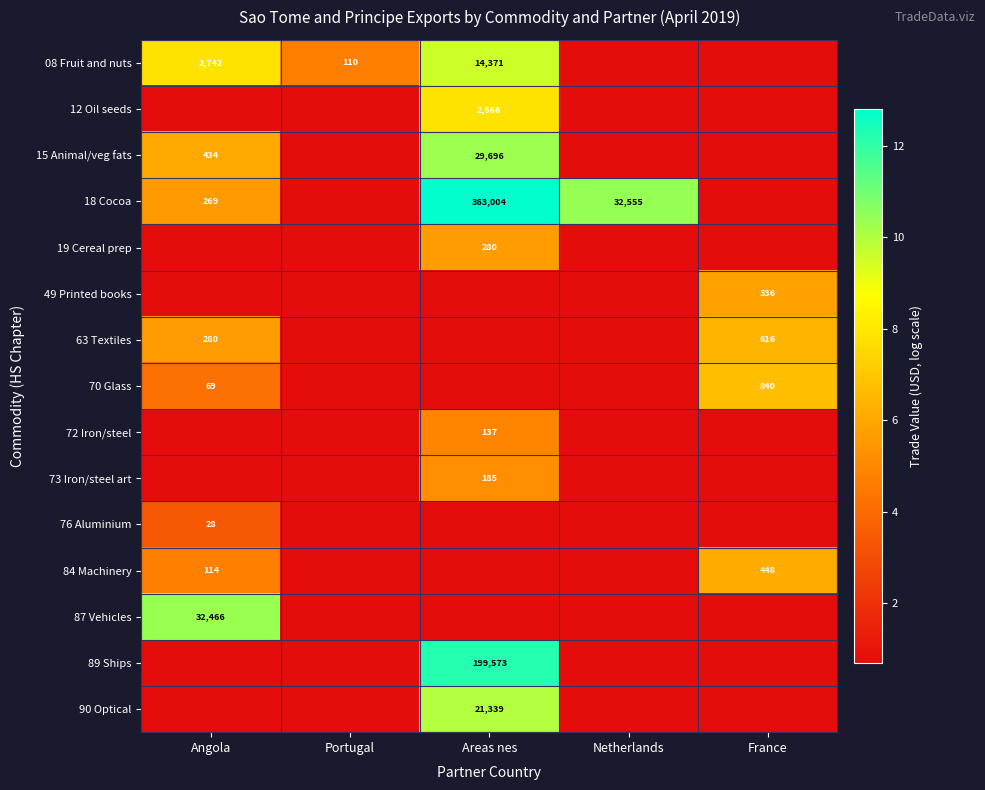

Is the value of 08 Fruit and nuts at Areas nes greater than the value of 72 Iron/steel at Areas nes?

Yes